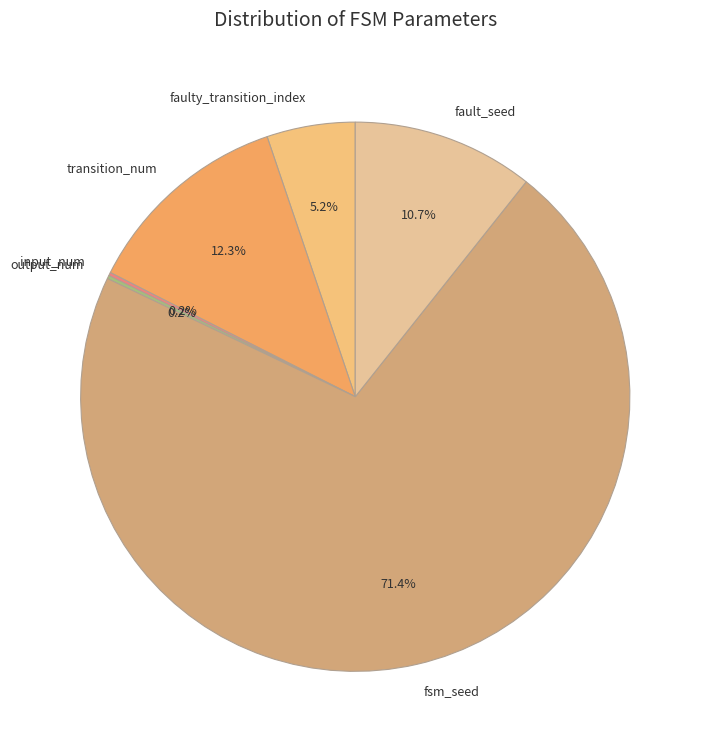

The fault_seed slice represents 11% of the pie. True or false?

True